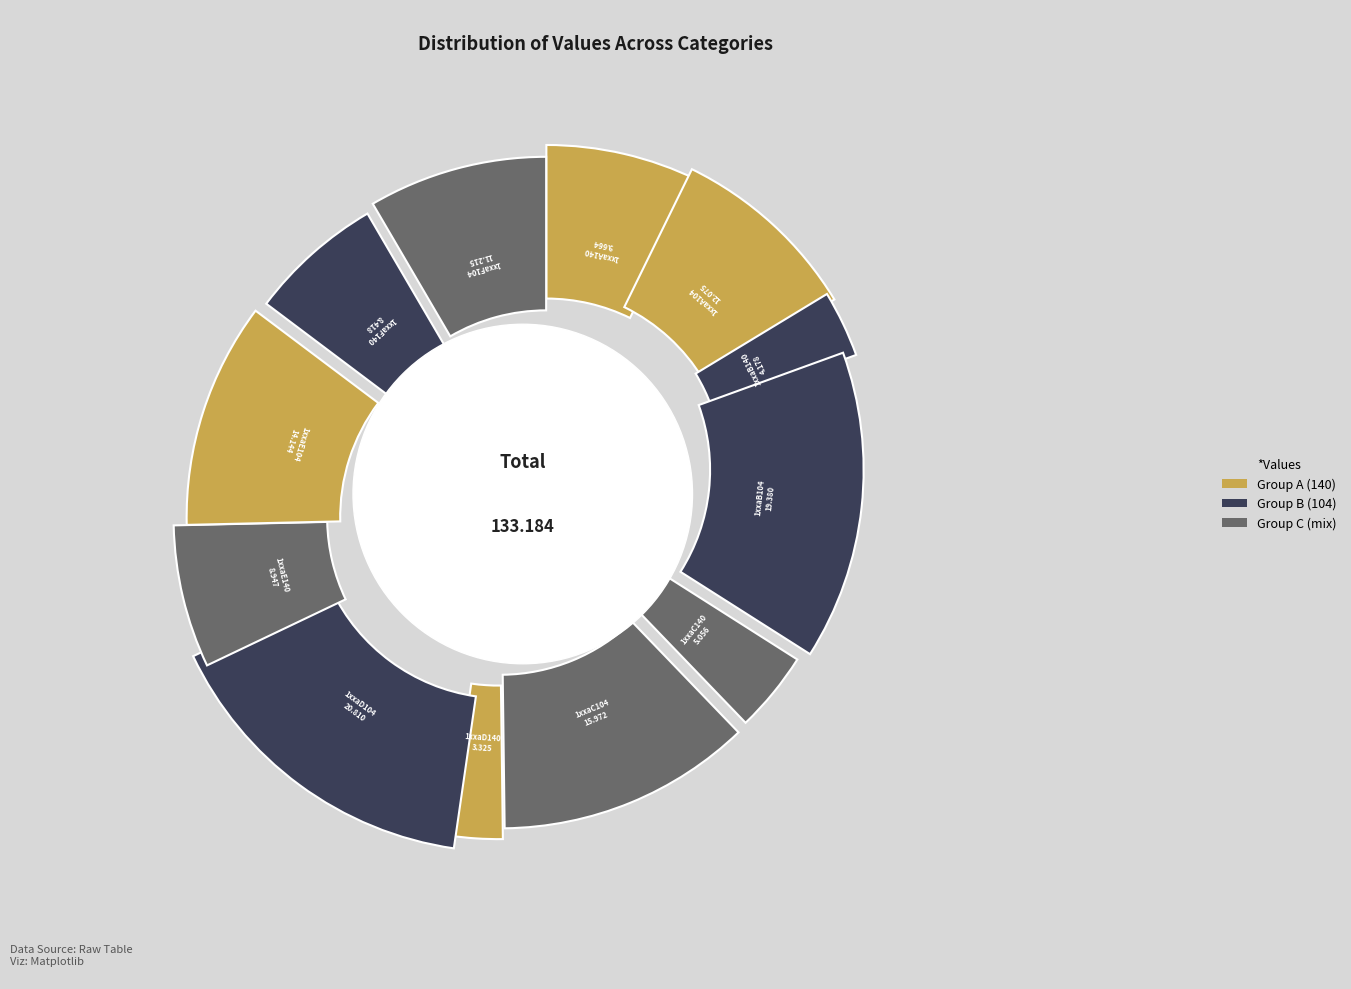

The 1xxaF104 slice represents 8% of the pie. True or false?

True